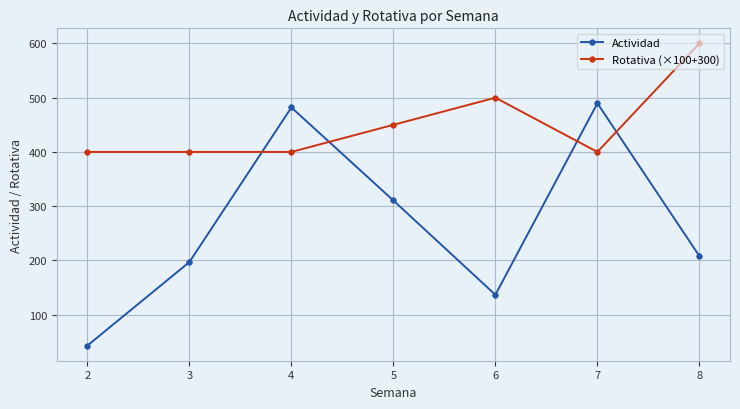

Which category has the lowest value in the Actividad series?

2